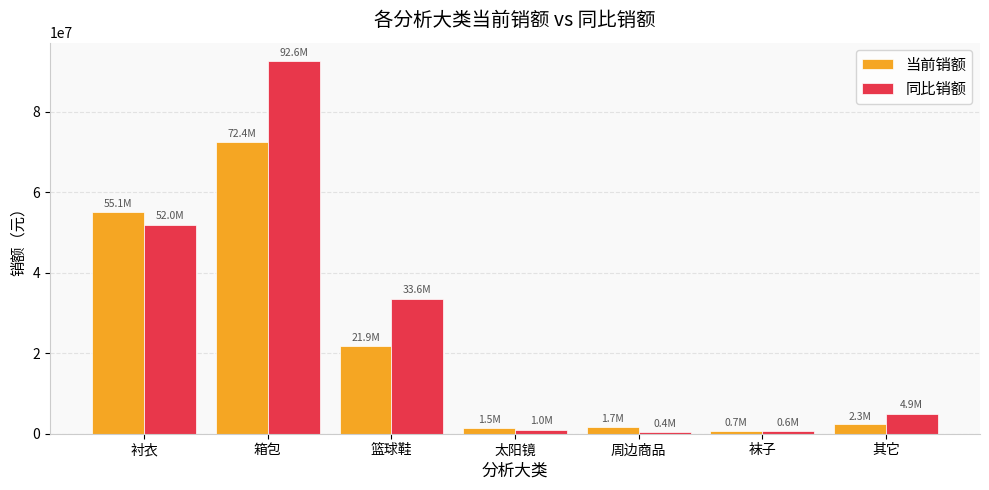

True or false: 同比销额 has a value of 55051875 at 箱包.

False